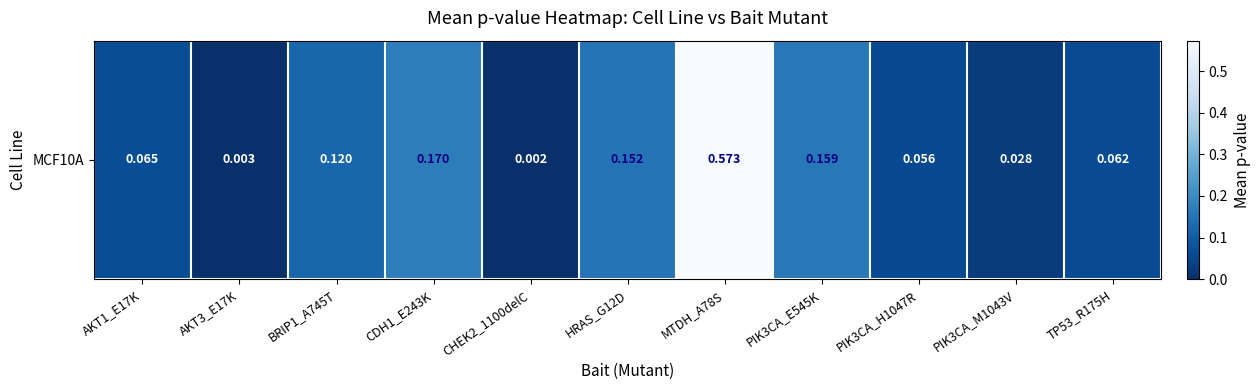

Reading left to right, what are all the values shown in this chart?

AKT1_E17K=0.1	AKT3_E17K=0.0	BRIP1_A745T=0.1	CDH1_E243K=0.2	CHEK2_1100delC=0.0	HRAS_G12D=0.2	MTDH_A78S=0.6	PIK3CA_E545K=0.2	PIK3CA_H1047R=0.1	PIK3CA_M1043V=0.0	TP53_R175H=0.1